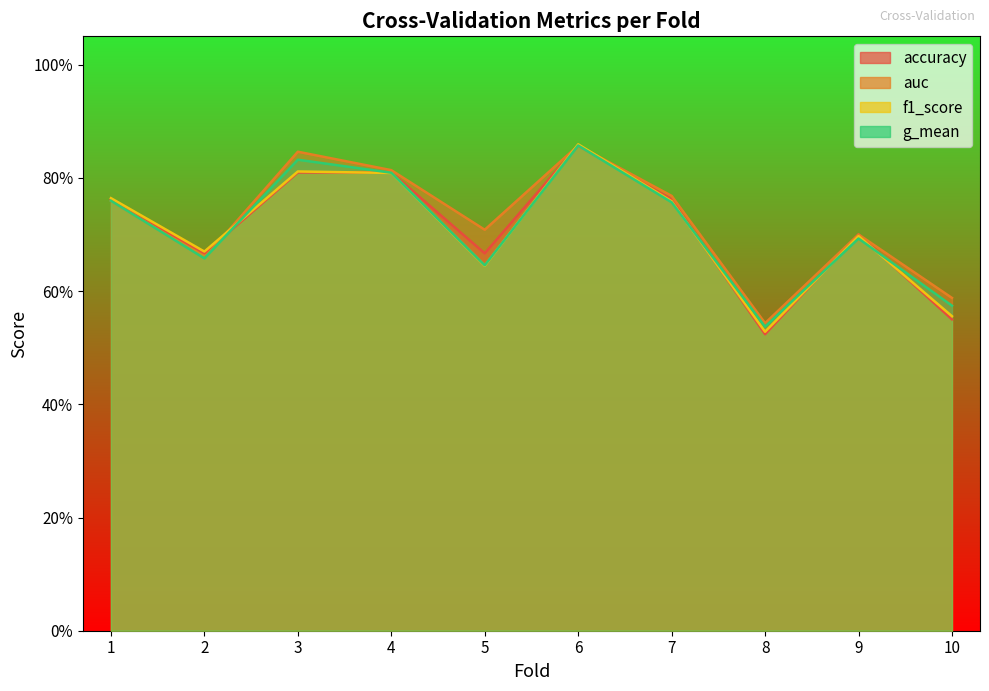

How many times do accuracy and auc cross each other?

1